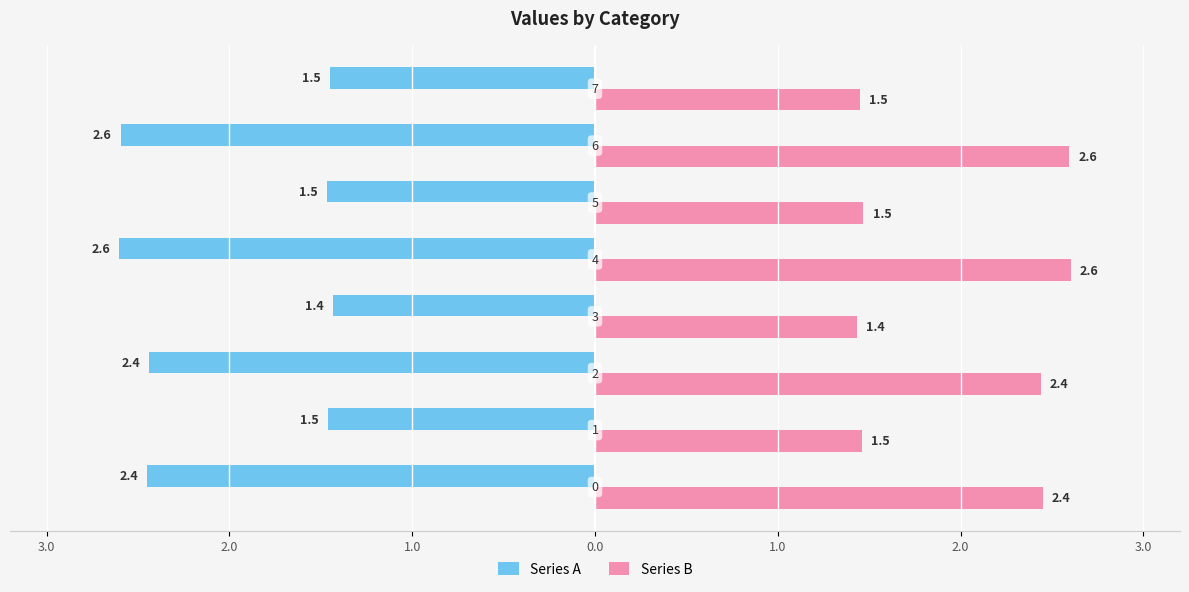

Rank the series by their average value, from lowest to highest.

Series A, Series B